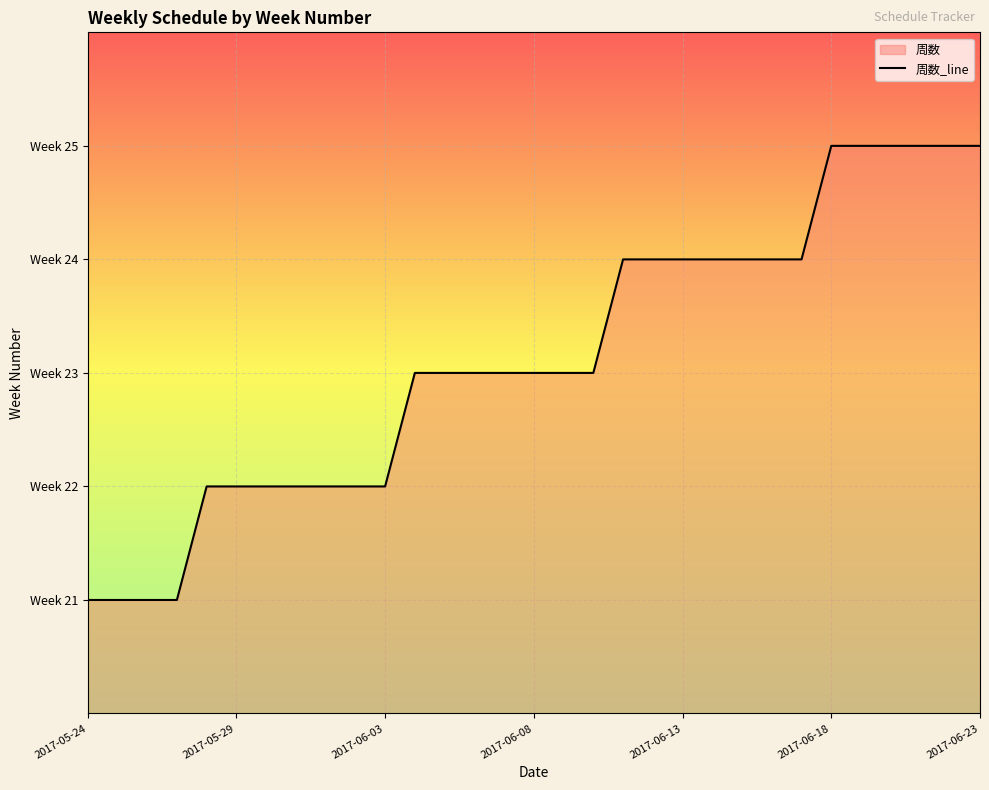

What is the change in value from 9 to 19?

+2